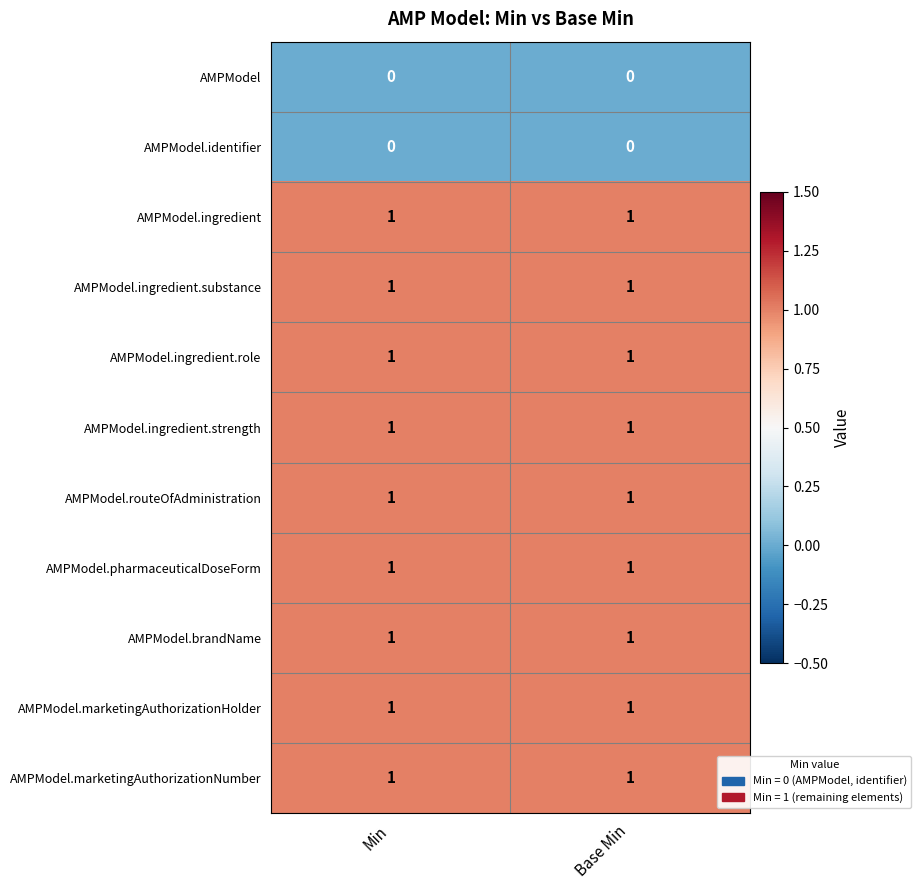

The AMPModel.ingredient.substance series shows 2 at Base Min. True or false?

False